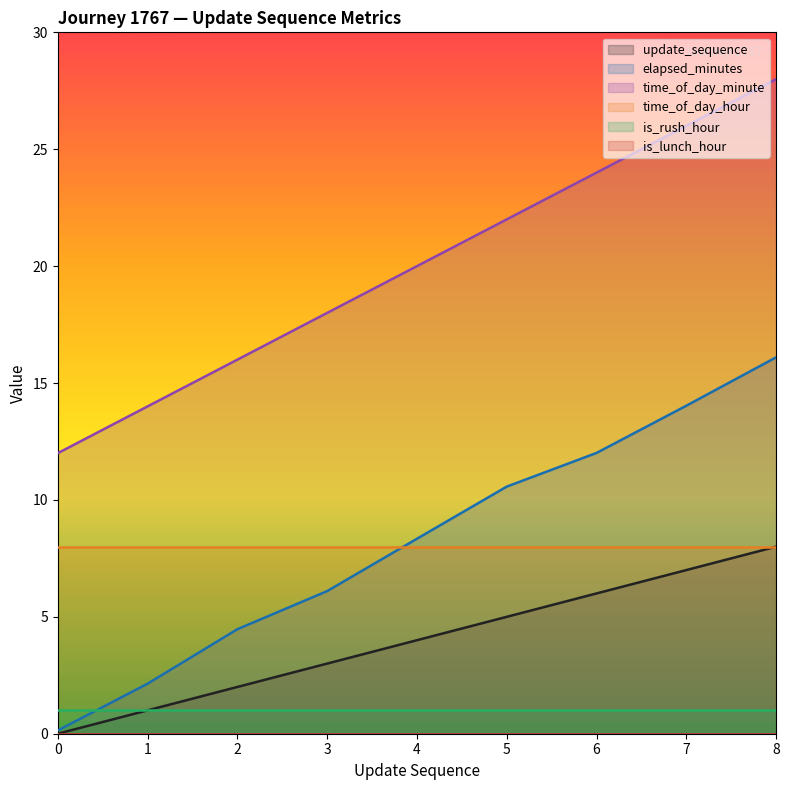

What is the spread (max minus min) of values at 8?

28.0